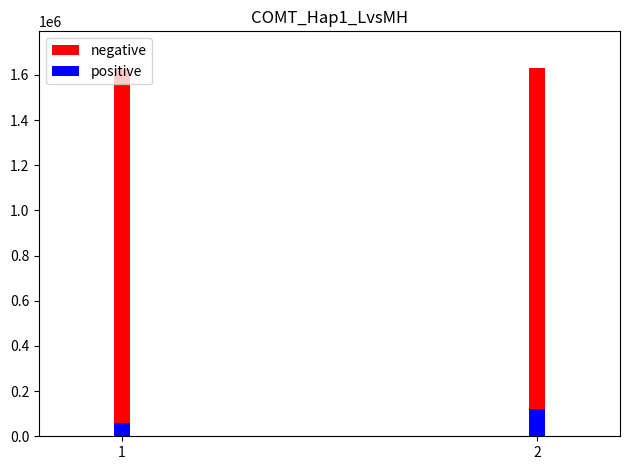

Count the number of categories in the chart.

2